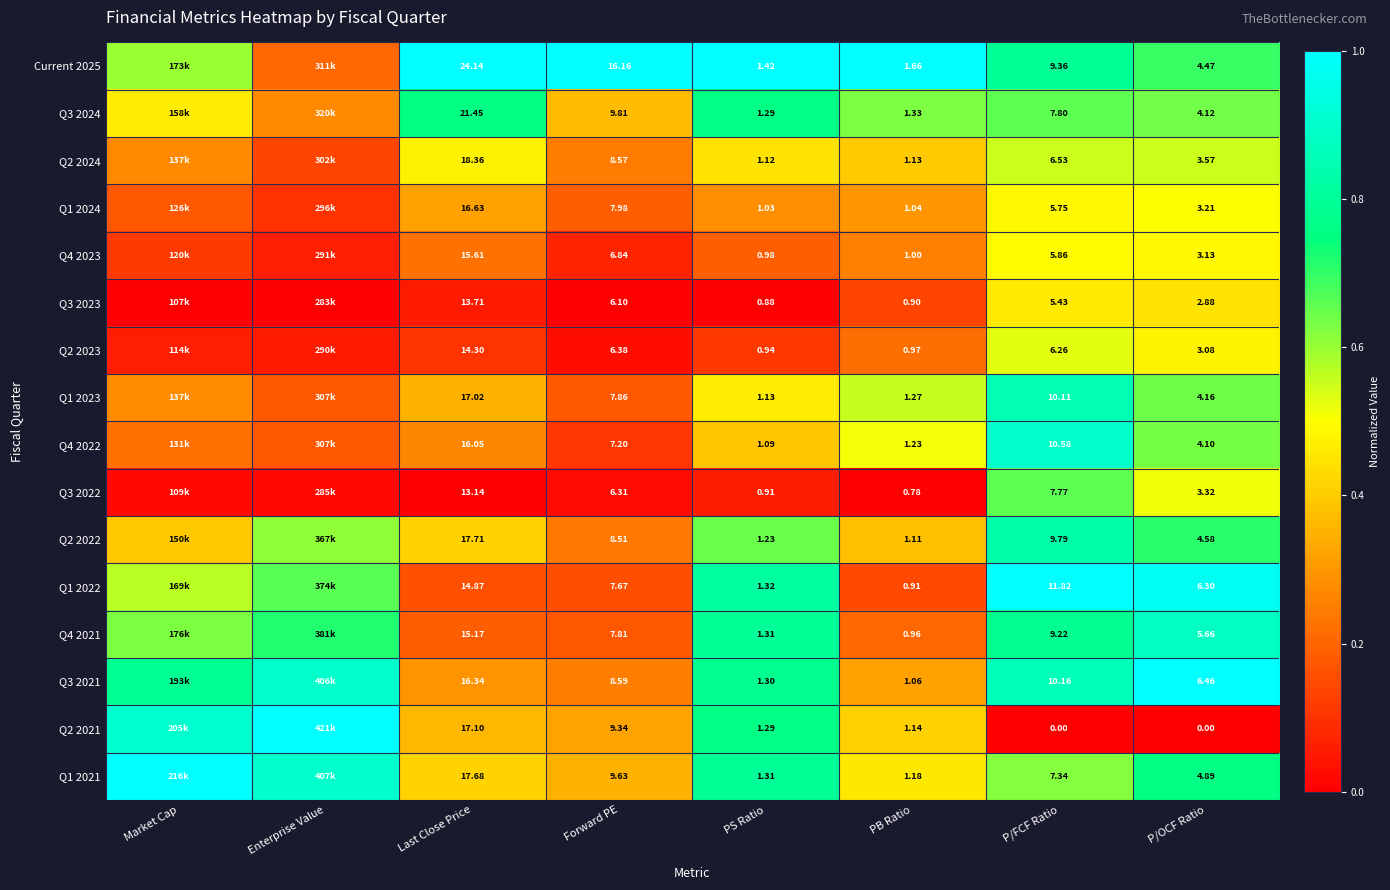

At which category is the sum across all series the highest?

P/FCF Ratio